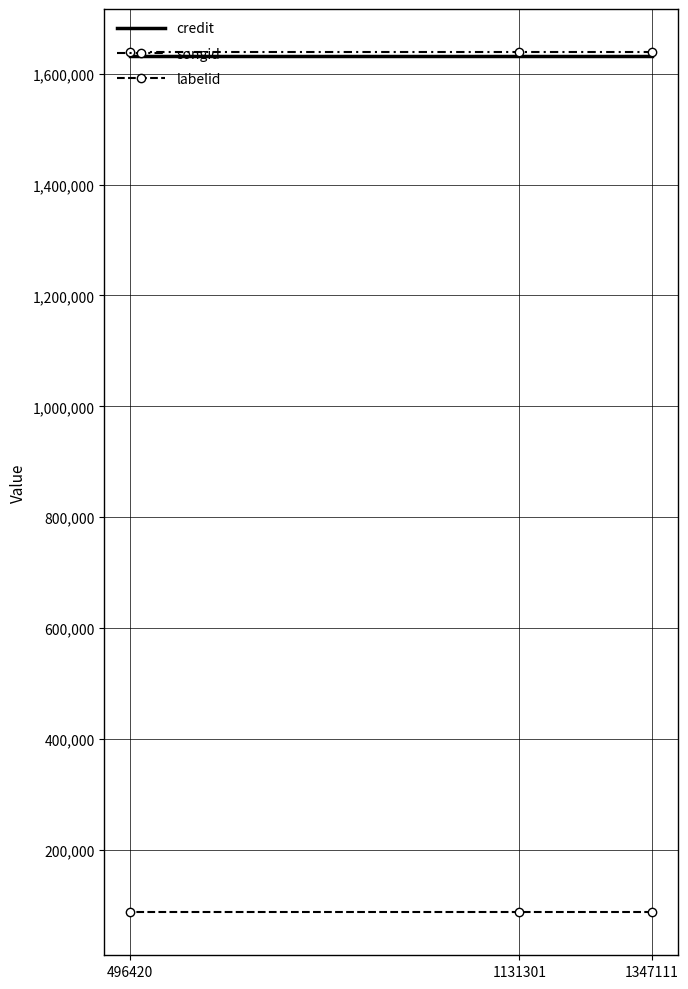

At which label does songid reach its peak?

1347111